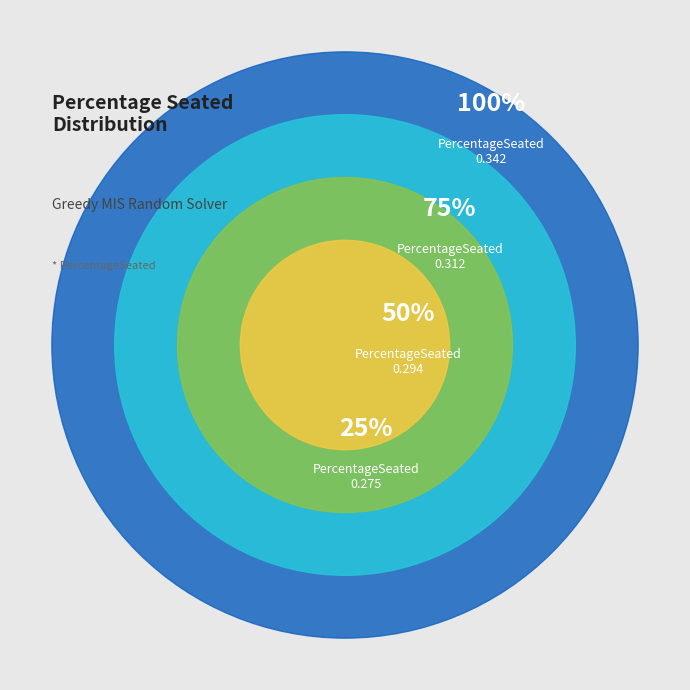

Is there any slice that represents more than half of the pie?

No